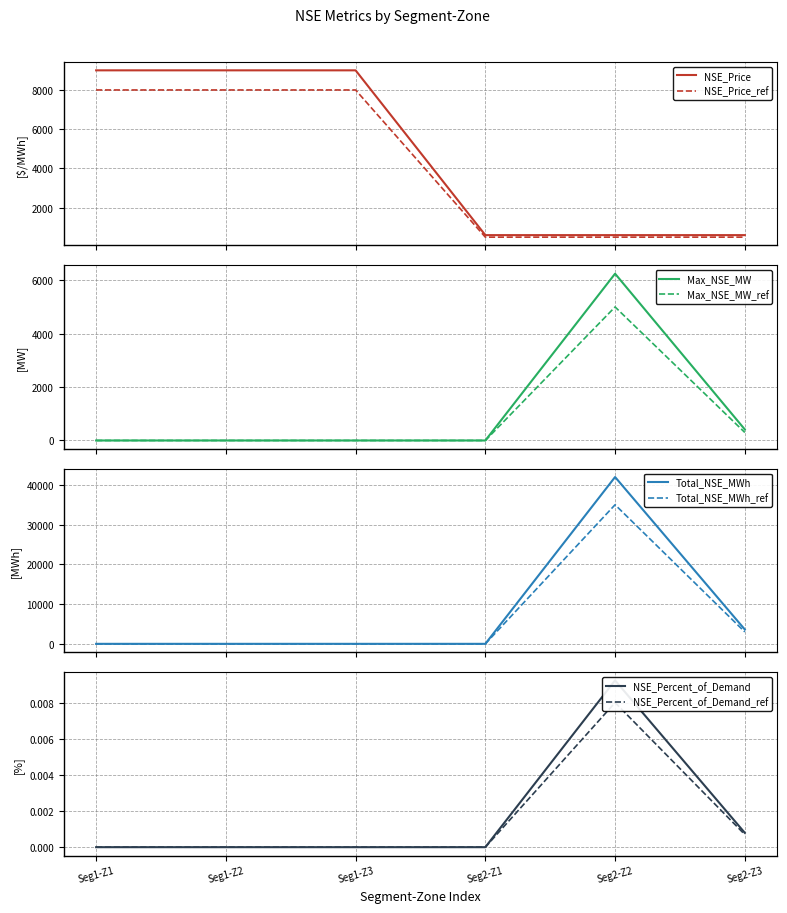

Is it true that NSE_Percent_of_Demand equals 0.0 at Seg2-Z3?

True